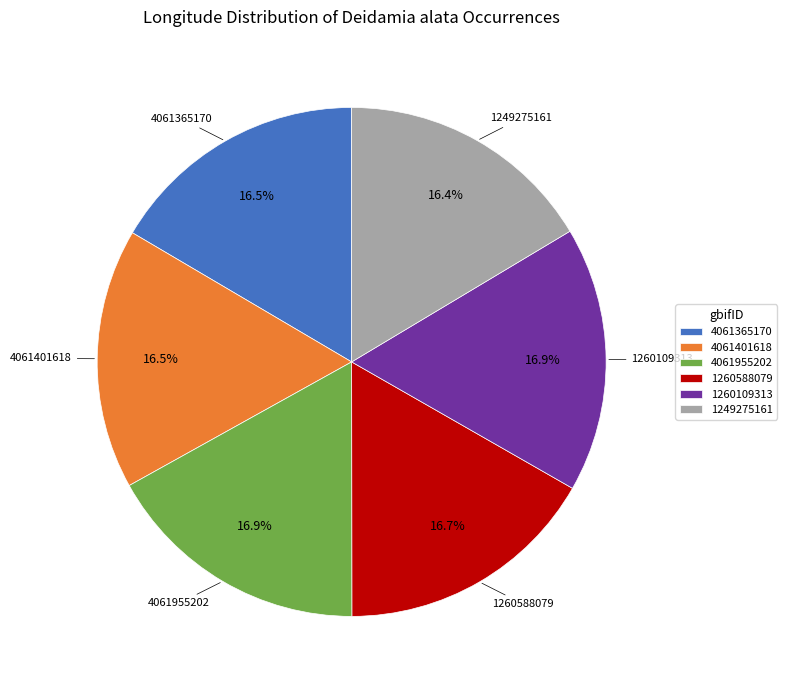

What is the ratio of the value at 1260588079 to the value at 4061955202?

1.0